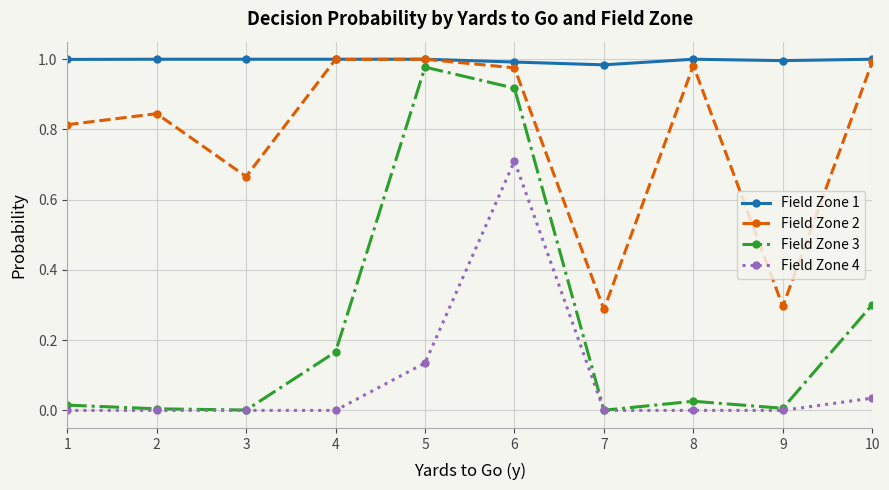

True or false: Field Zone 1 and Field Zone 3 intersect in this chart.

False